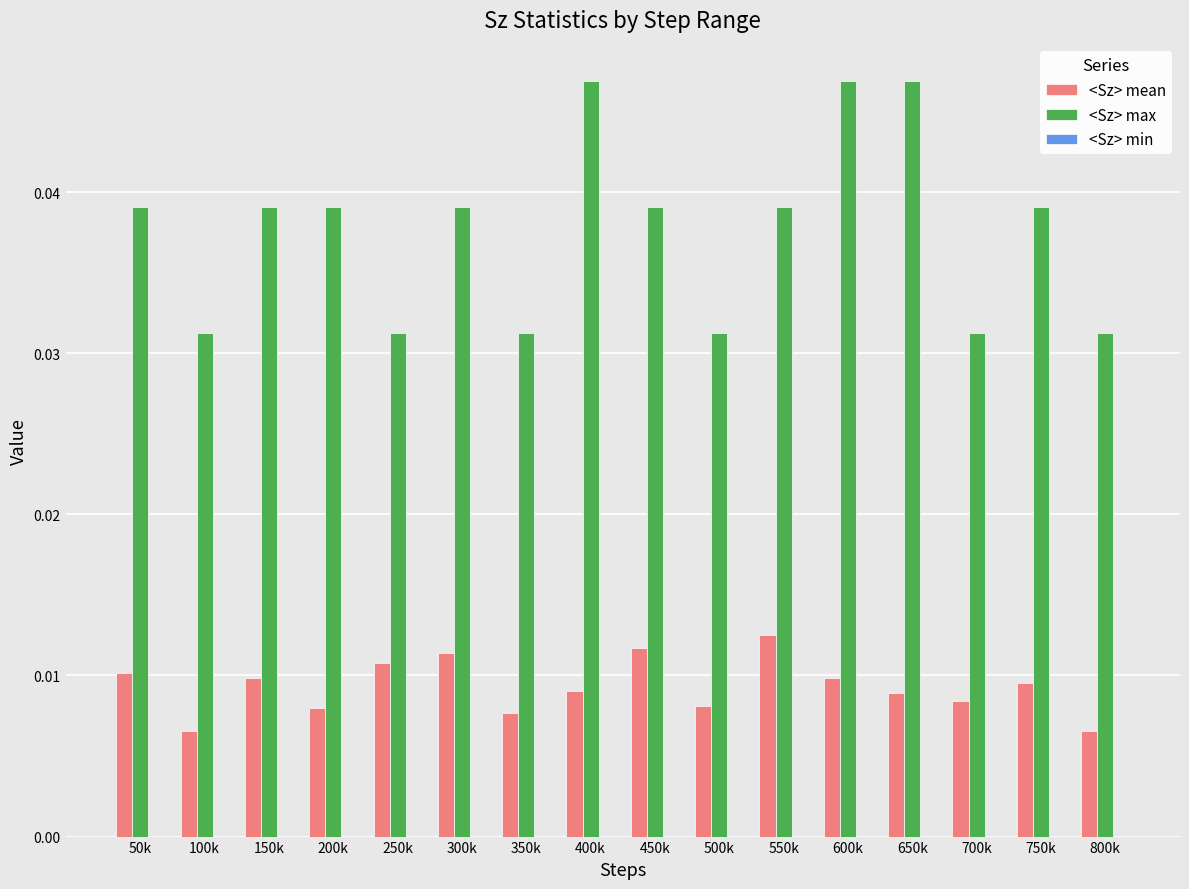

How many groups of bars are there?

16